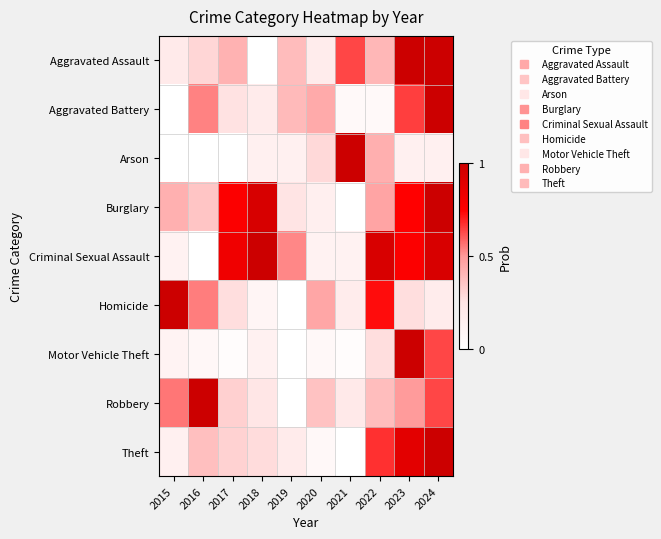

Reading right to left, transcribe all the data shown in this chart.

Aggravated Assault: 2024=1.0	2023=1.0	2022=0.4	2021=0.6	2020=0.2	2019=0.4	2018=0.0	2017=0.4	2016=0.3	2015=0.2
Aggravated Battery: 2024=1.0	2023=0.6	2022=0.1	2021=0.1	2020=0.4	2019=0.4	2018=0.2	2017=0.3	2016=0.5	2015=0.0
Arson: 2024=0.1	2023=0.1	2022=0.4	2021=1.0	2020=0.3	2019=0.1	2018=0.1	2017=0.0	2016=0.0	2015=0.0
Burglary: 2024=1.0	2023=0.7	2022=0.5	2021=0.0	2020=0.2	2019=0.3	2018=0.9	2017=0.8	2016=0.4	2015=0.4
Criminal Sexual Assault: 2024=0.9	2023=0.8	2022=0.9	2021=0.1	2020=0.1	2019=0.5	2018=1.0	2017=0.8	2016=0.0	2015=0.1
Homicide: 2024=0.2	2023=0.3	2022=0.7	2021=0.2	2020=0.5	2019=0.0	2018=0.1	2017=0.3	2016=0.5	2015=1.0
Motor Vehicle Theft: 2024=0.6	2023=1.0	2022=0.3	2021=0.0	2020=0.1	2019=0.0	2018=0.1	2017=0.0	2016=0.1	2015=0.1
Robbery: 2024=0.6	2023=0.5	2022=0.4	2021=0.2	2020=0.4	2019=0.0	2018=0.2	2017=0.3	2016=1.0	2015=0.6
Theft: 2024=1.0	2023=0.9	2022=0.7	2021=0.0	2020=0.1	2019=0.2	2018=0.3	2017=0.3	2016=0.4	2015=0.1